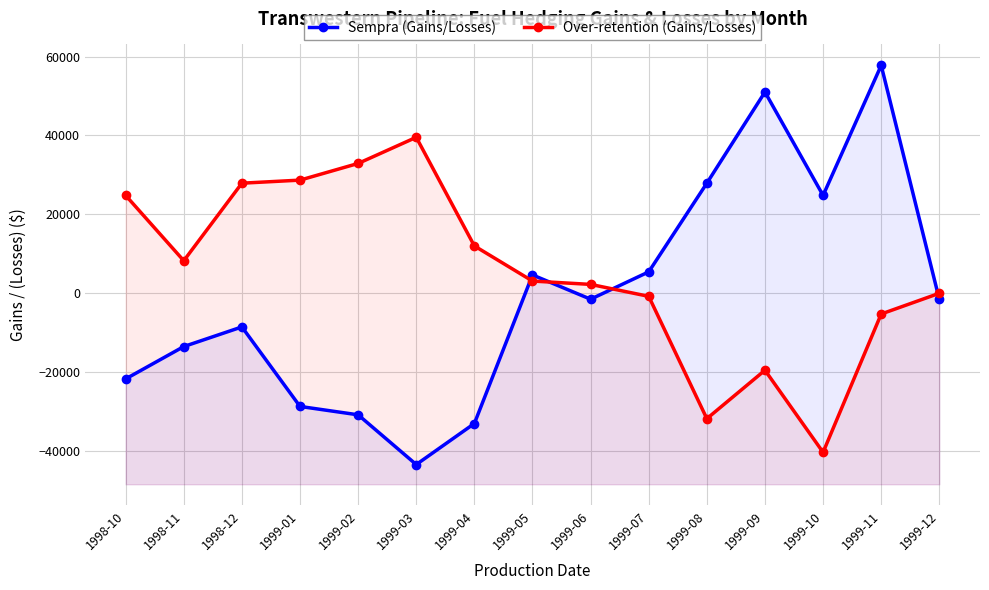

At which label does Sempra (Gains/Losses) first exceed -1550?

1999-05